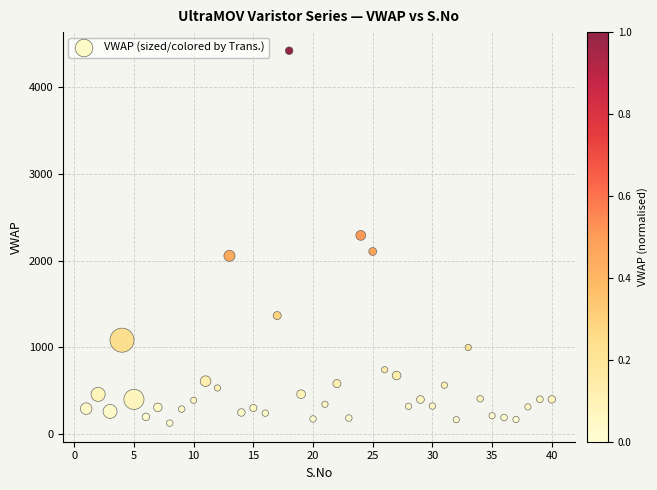

What is the range of Y values (max minus min)?

4287.4